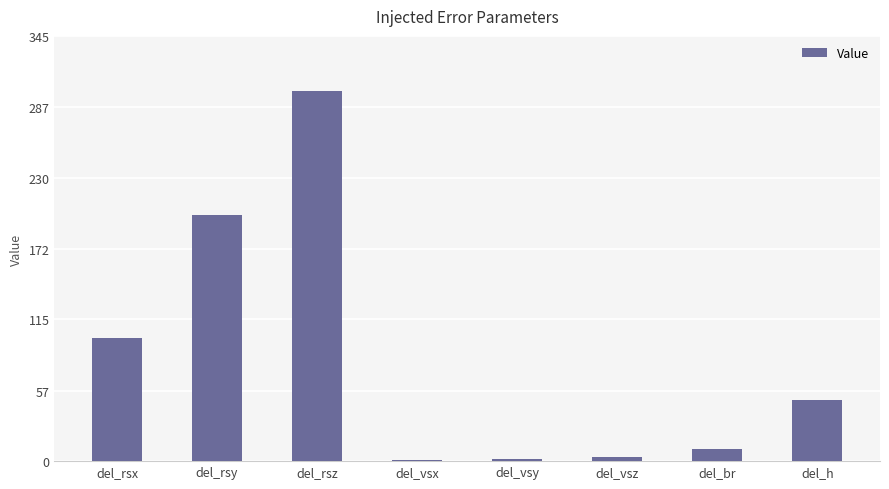

Which label corresponds to the largest value in the chart?

del_rsz